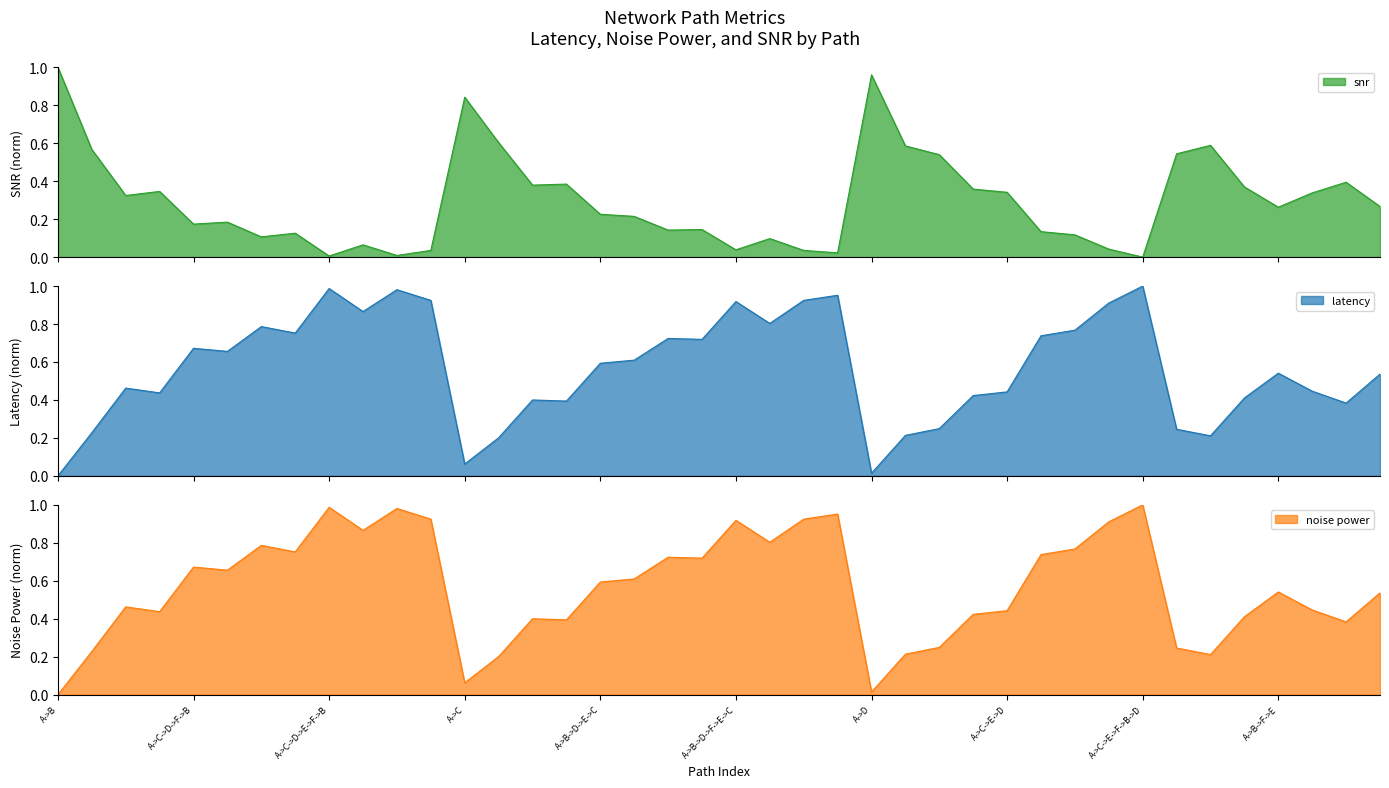

What value does the latency series have at A->C->E->F->D->B?

1.0